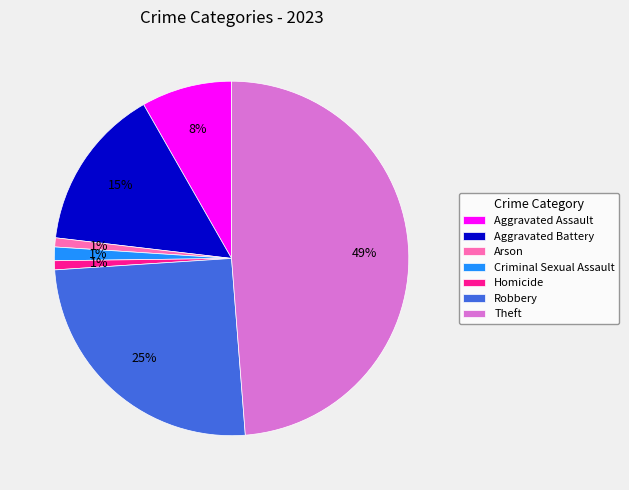

To the nearest percent, what is the combined percentage of Aggravated Battery and Aggravated Assault?

23%